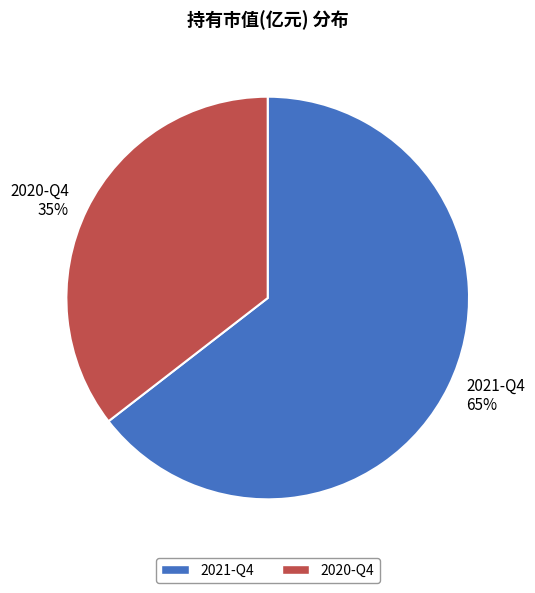

Between 2020-Q4 and 2021-Q4, which is larger?

2021-Q4